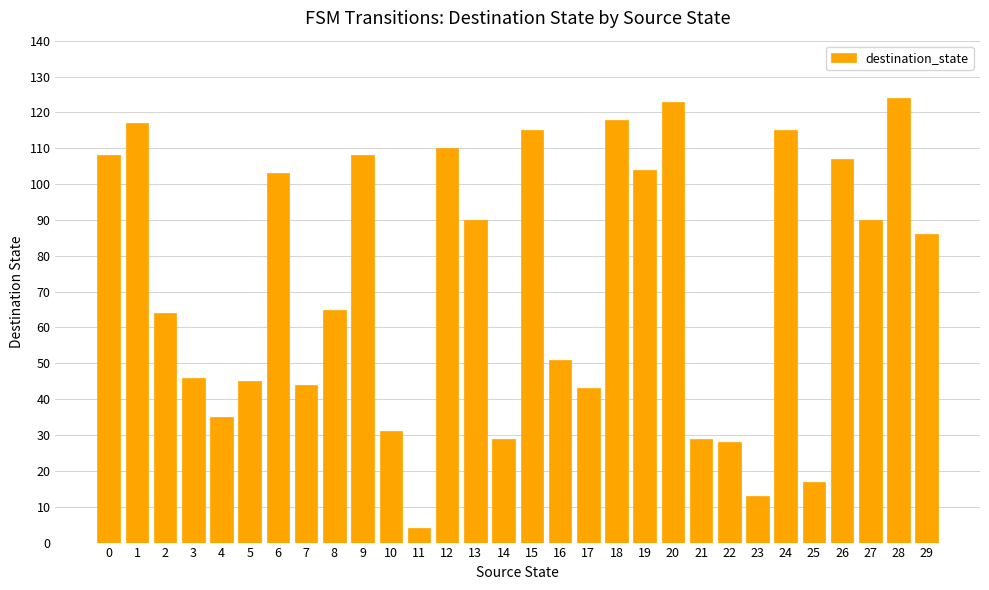

What is the average value?

72